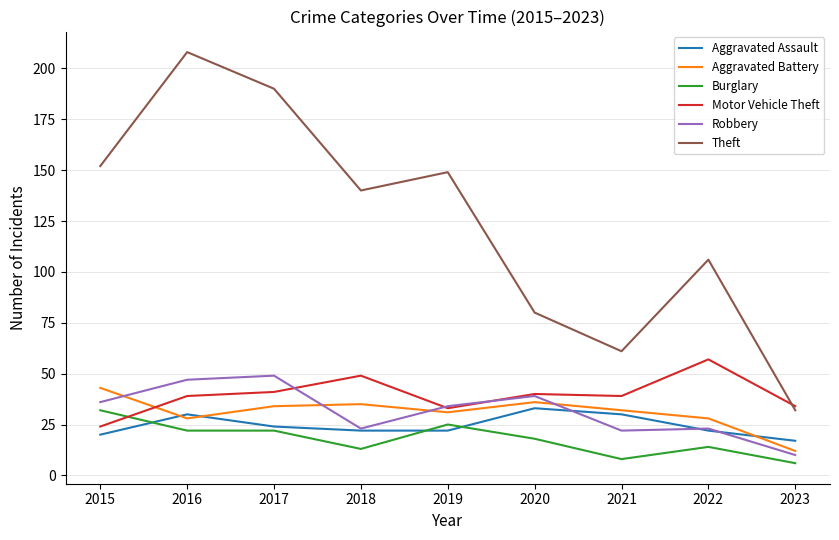

Which series has the largest total across all categories?

Theft